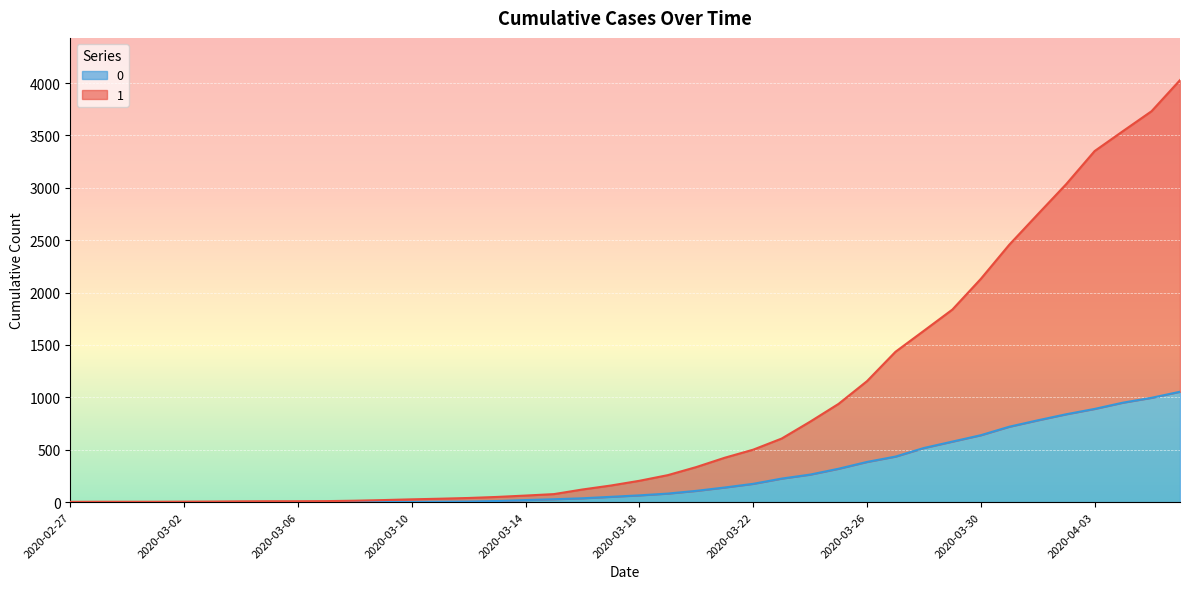

What is the sum of all 0 values?

10324